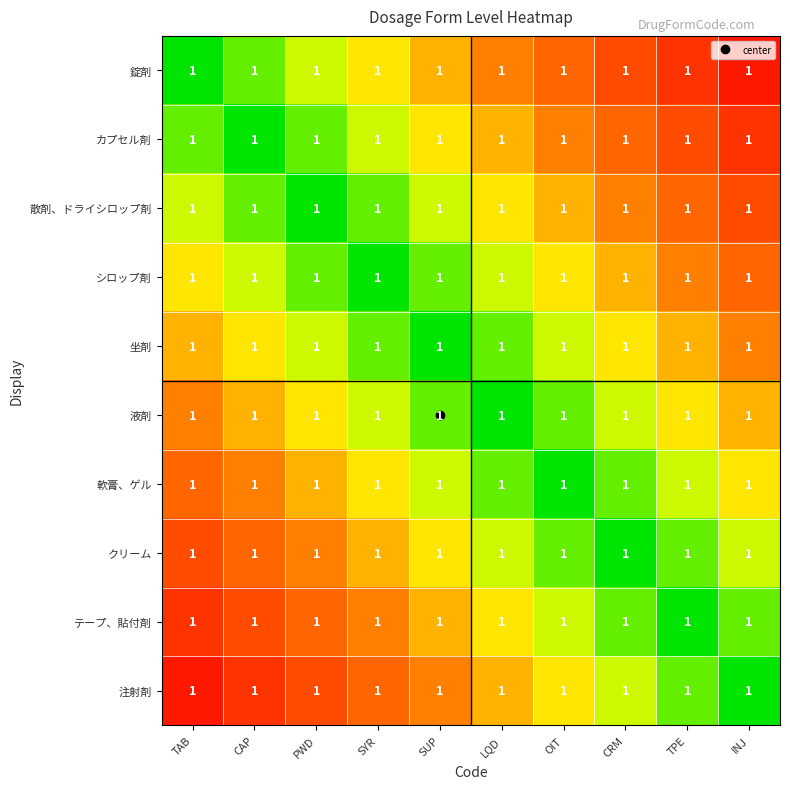

What is the spread (max minus min) of values at SUP?

0.5